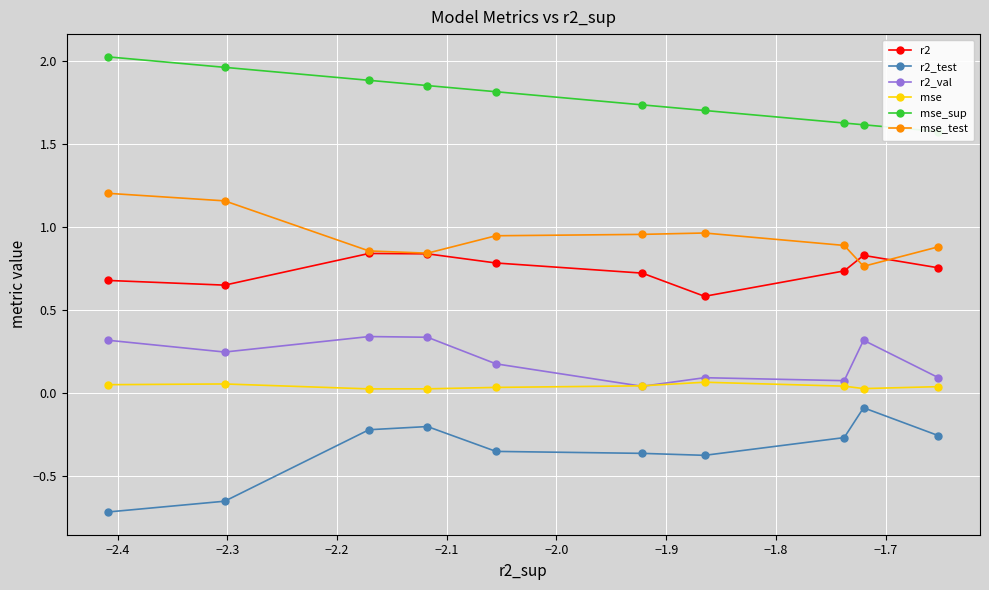

What is the maximum value for r2_test?

-0.1